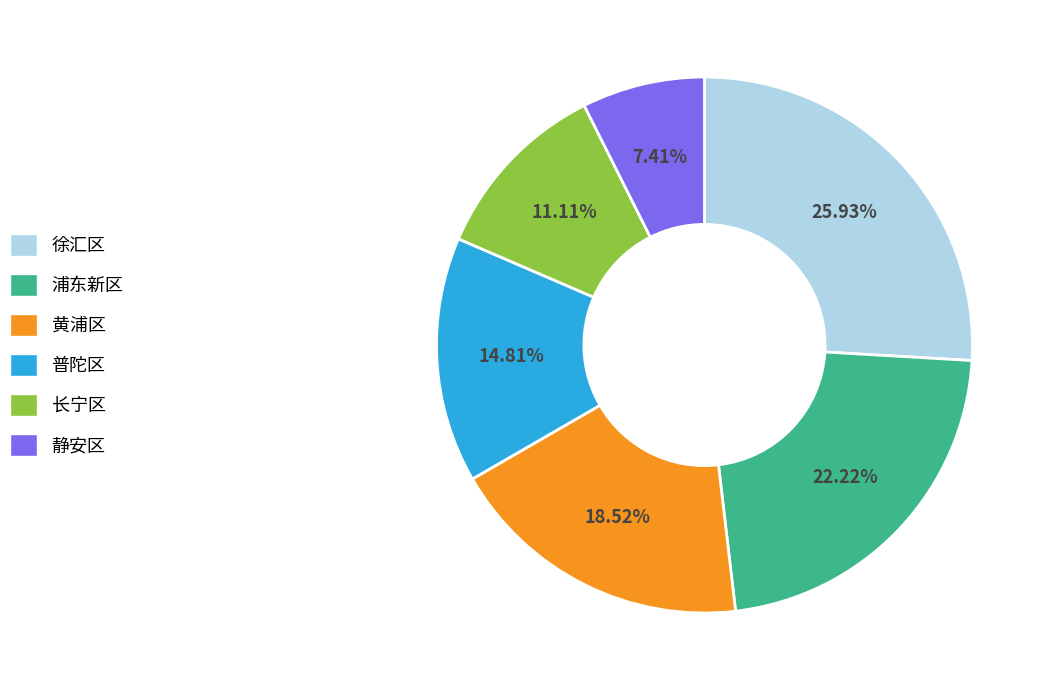

Does 黄浦区 account for over 50% of the chart?

No